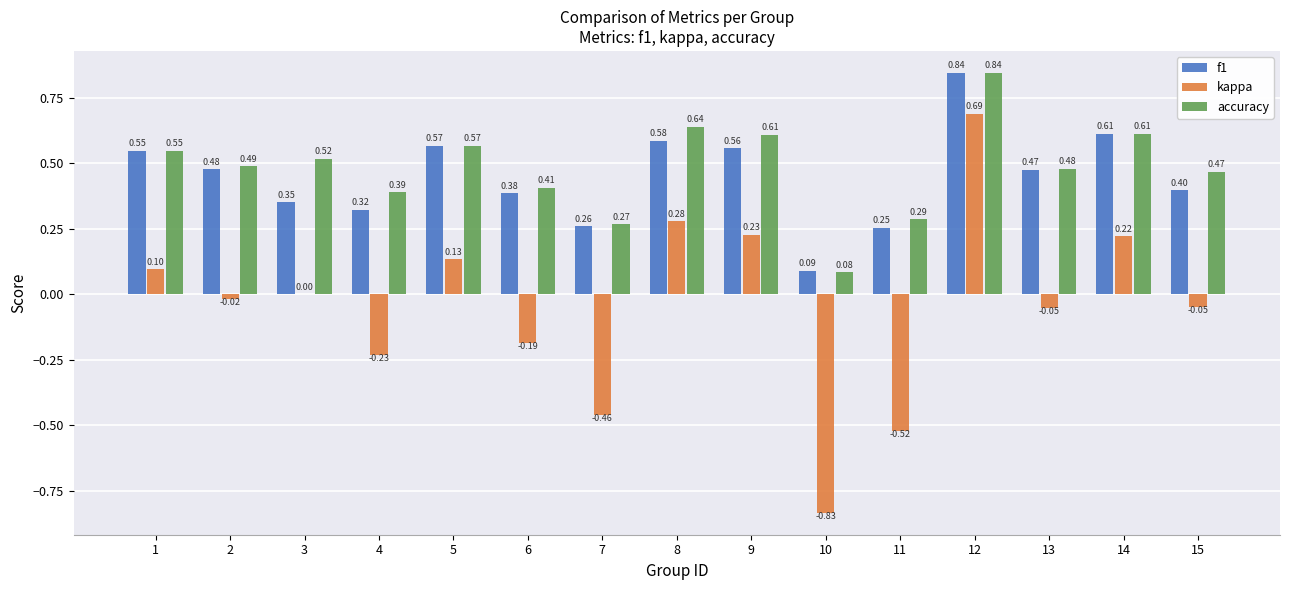

At which category is the sum across all series the highest?

12